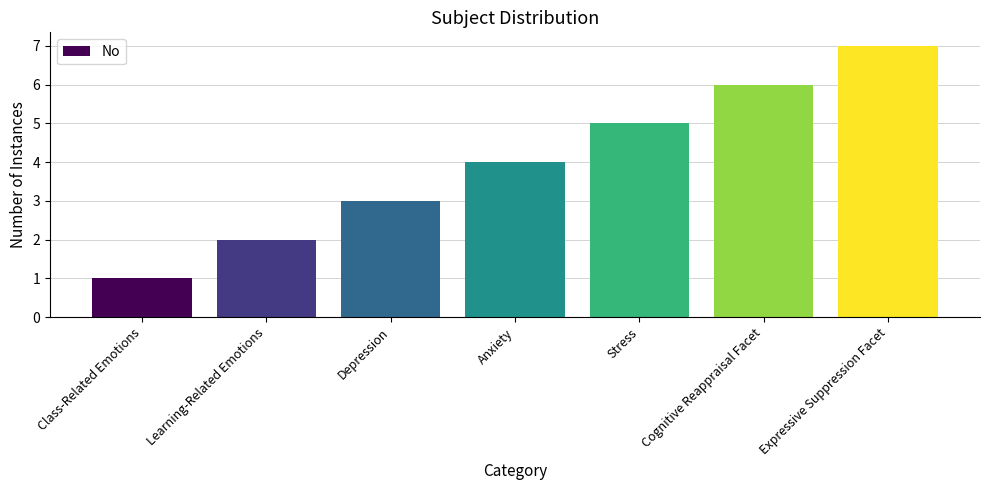

What is the greatest value displayed?

7